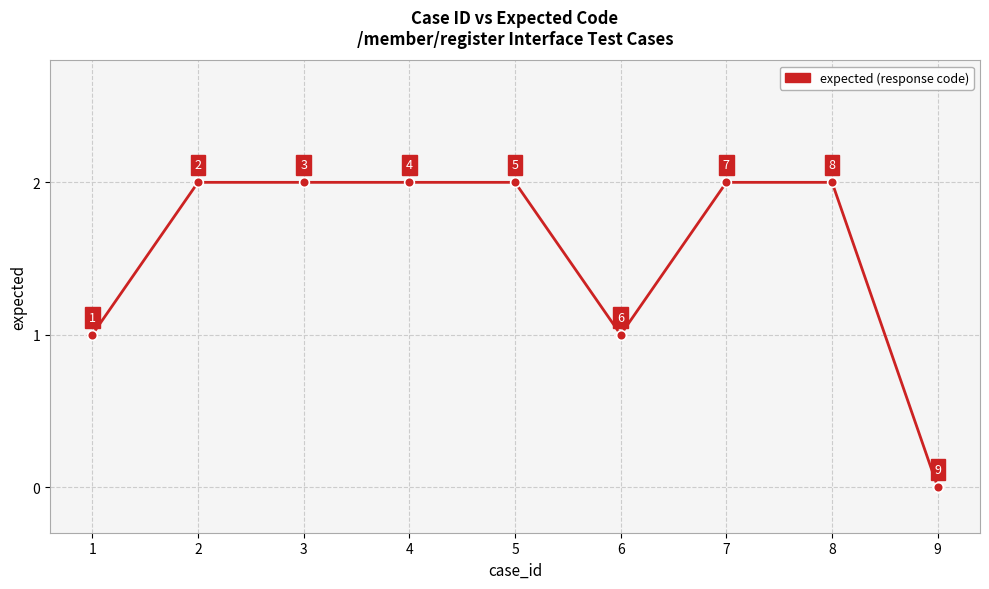

Which label corresponds to the smallest value in the chart?

9